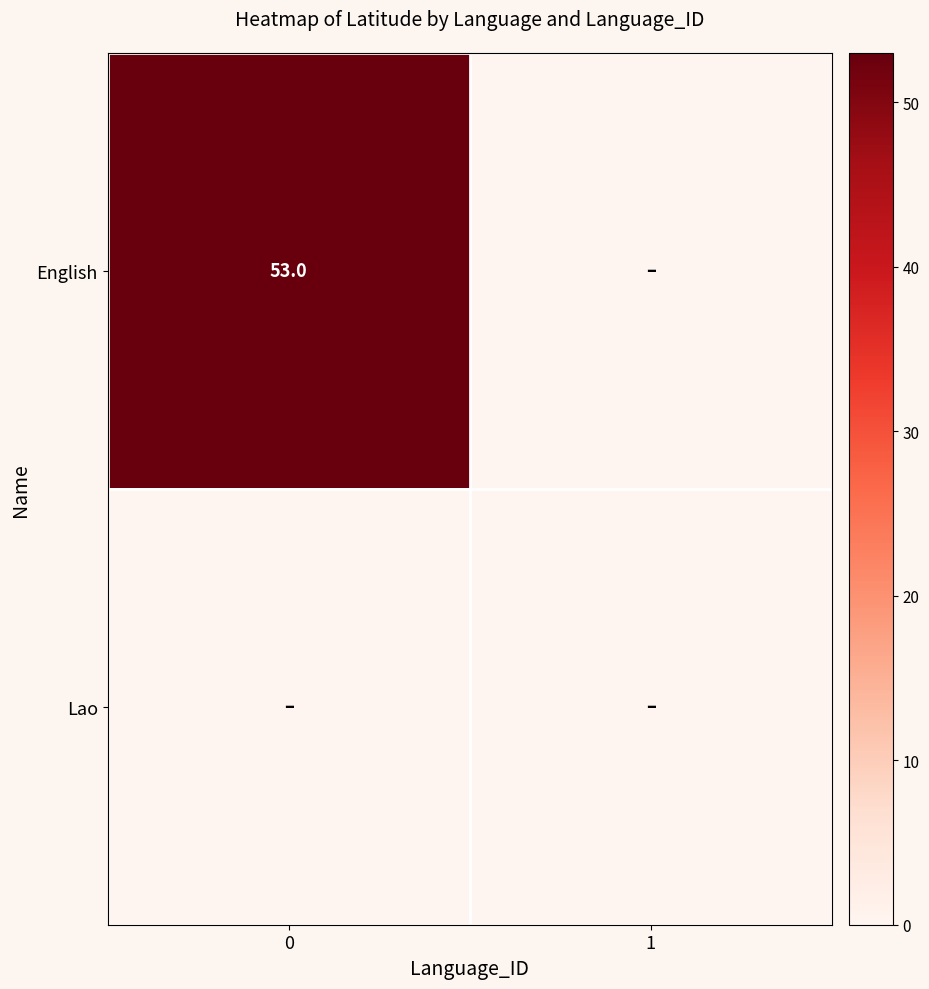

The English series shows 33 at 0. True or false?

False